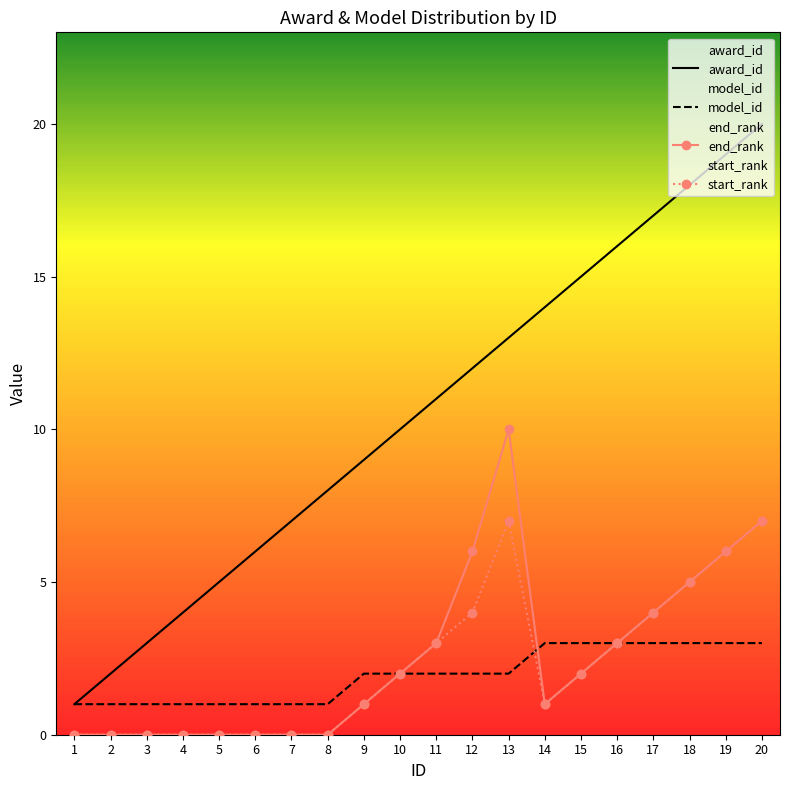

Where is the first local minimum for end_rank?

14